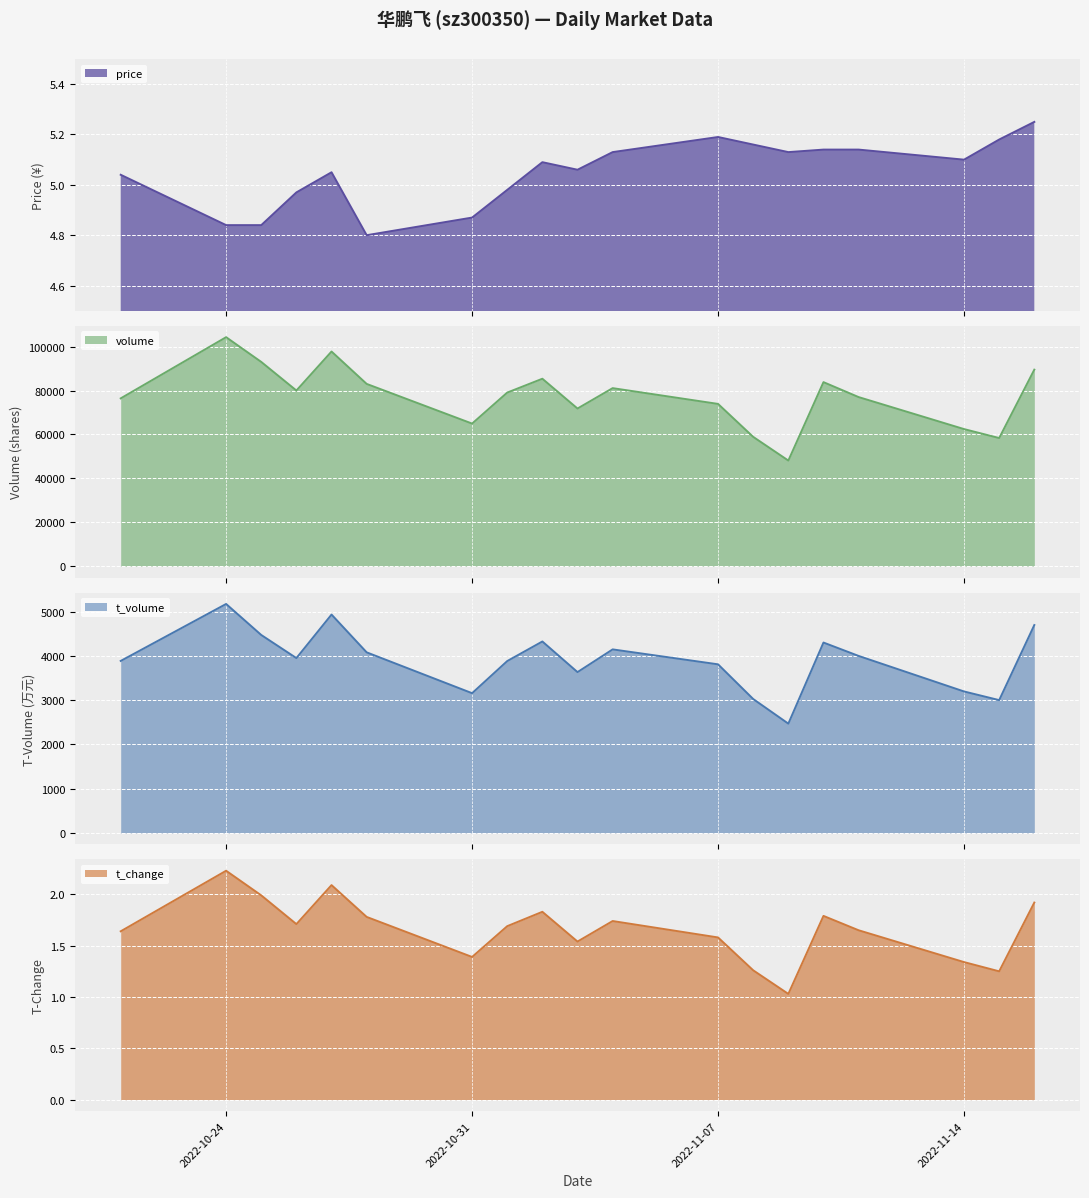

What are all the series names shown in the legend?

price, volume, t_volume, t_change